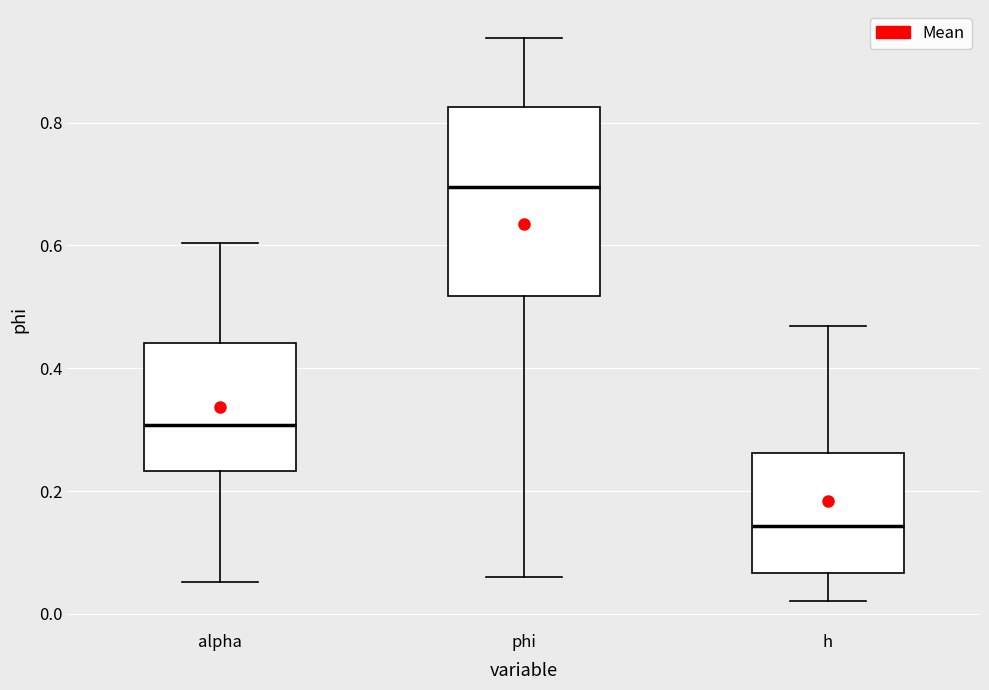

Which box is the tallest, from its lower edge to its upper edge?

phi